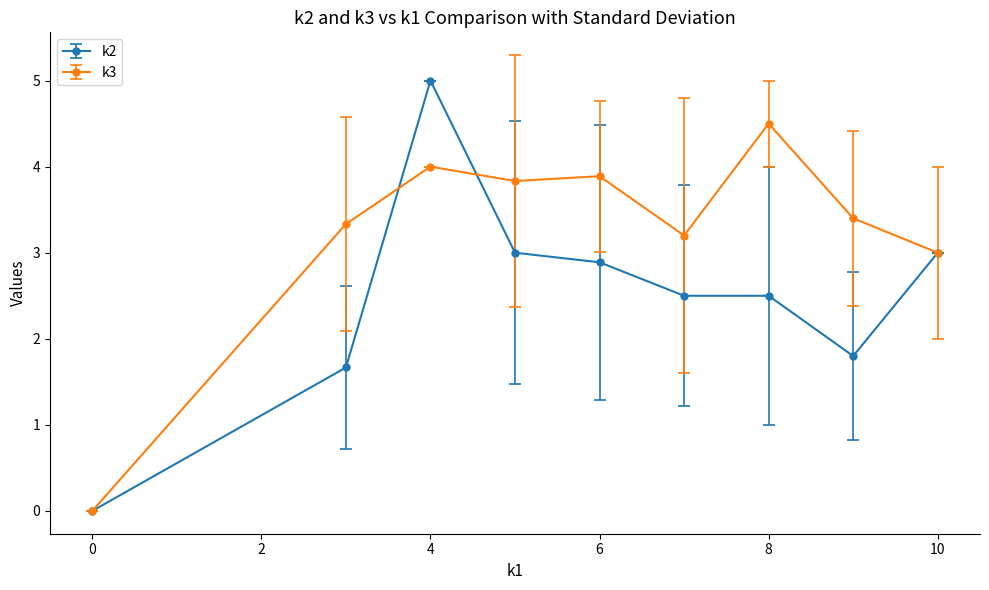

True or false: k3 has more than 1 interior local peaks.

True